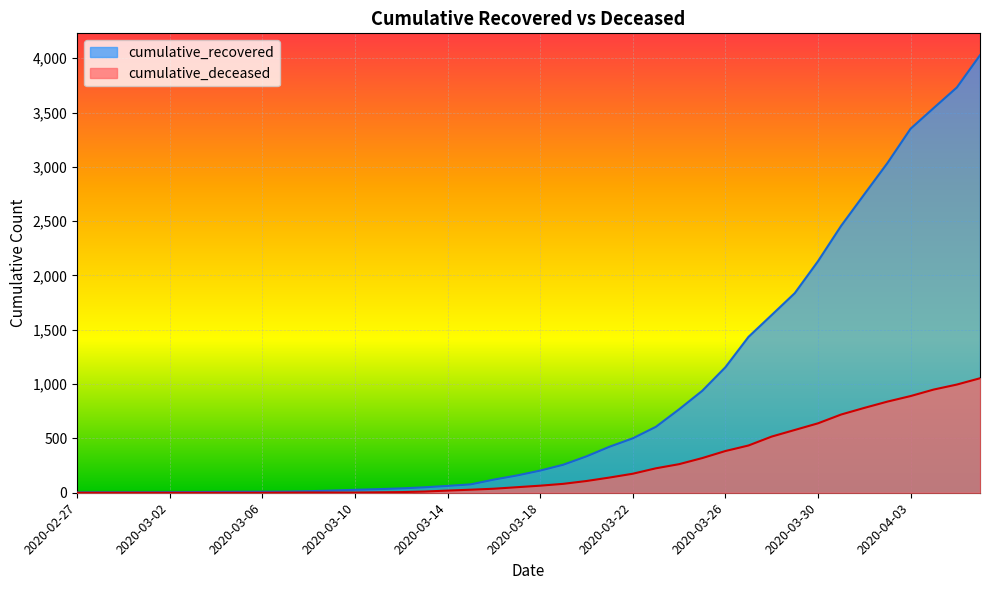

What is the difference between the highest and lowest values at 2020-03-08?

12